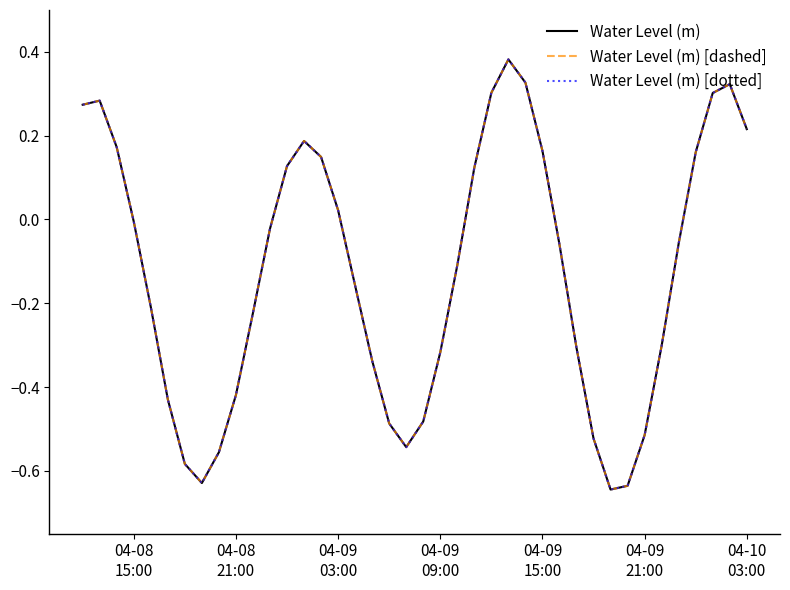

Does the chart have visible grid lines?

No